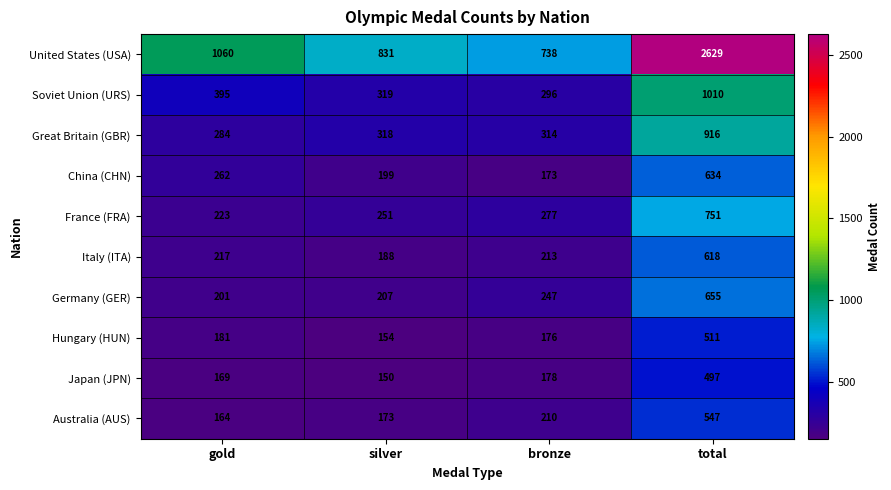

What is the average value of the Great Britain (GBR) series?

458